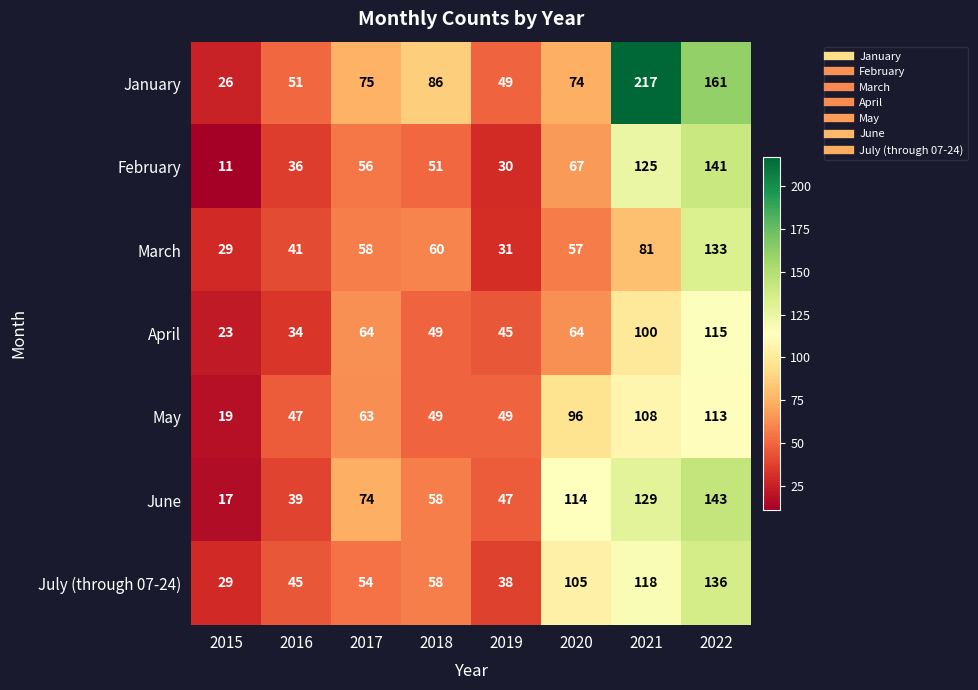

How many data points does each series have?

8